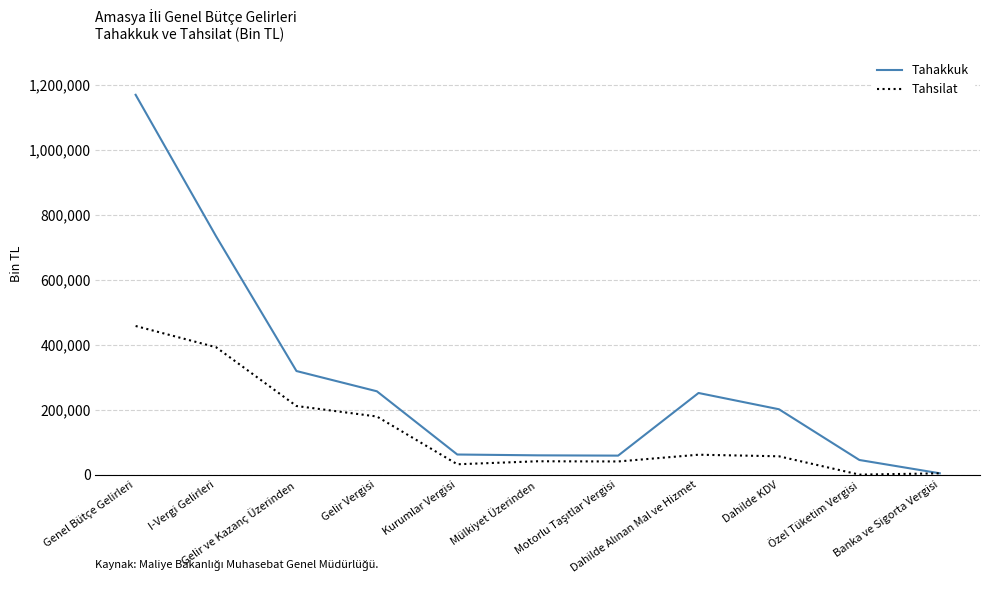

At which category is the sum across all series the highest?

Genel Bütçe Gelirleri